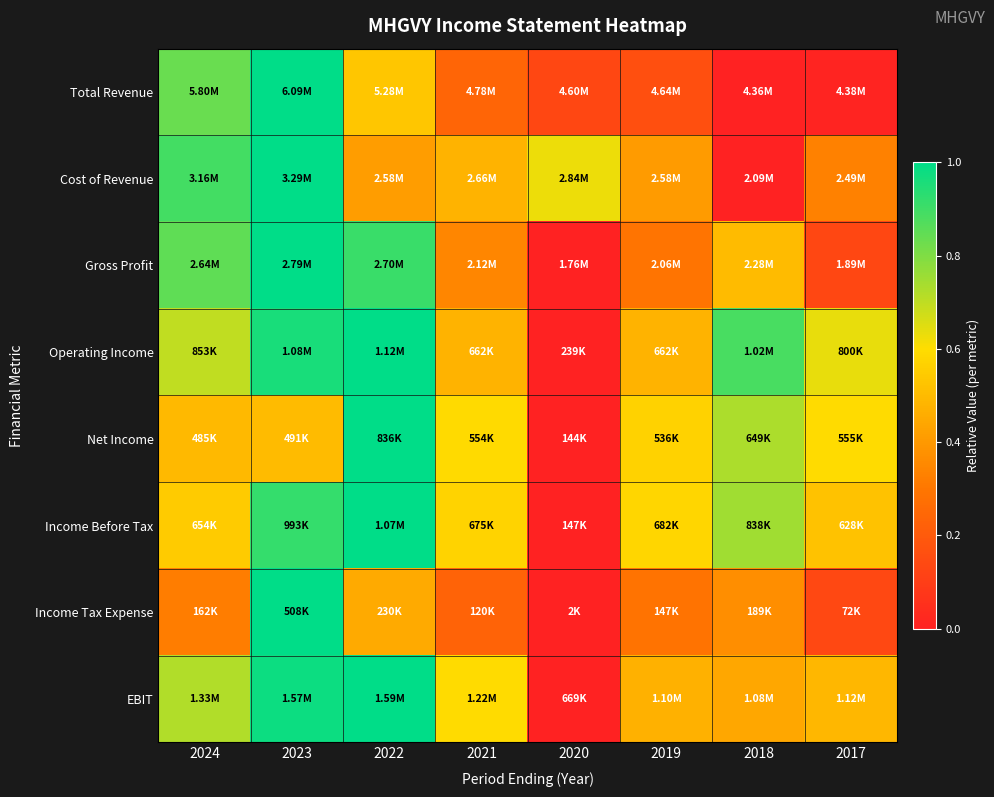

What is the difference between the highest and lowest values at 2019?

0.4